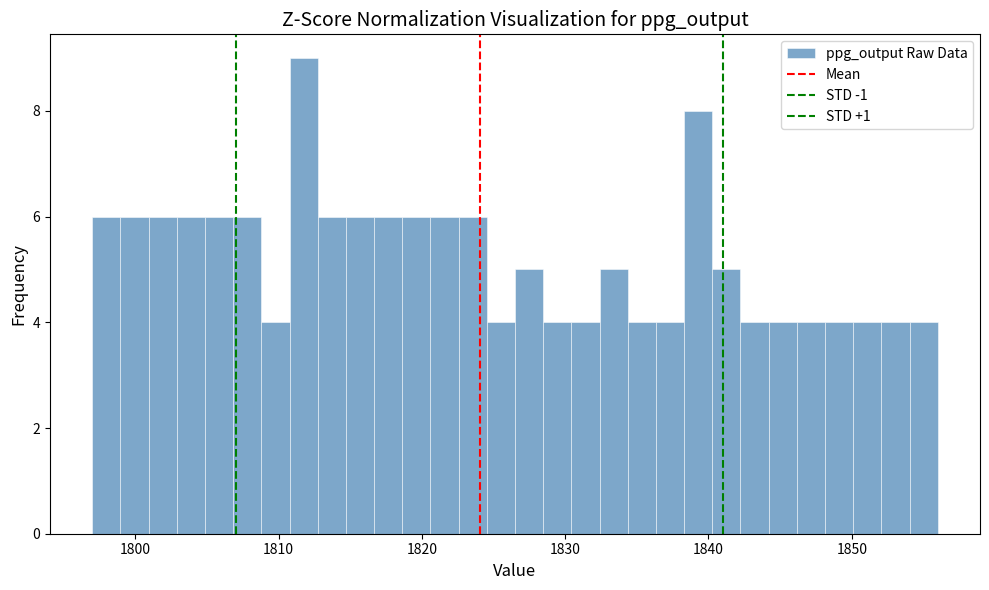

Read against the x-axis, roughly where is the centre of the tallest bar?

1812